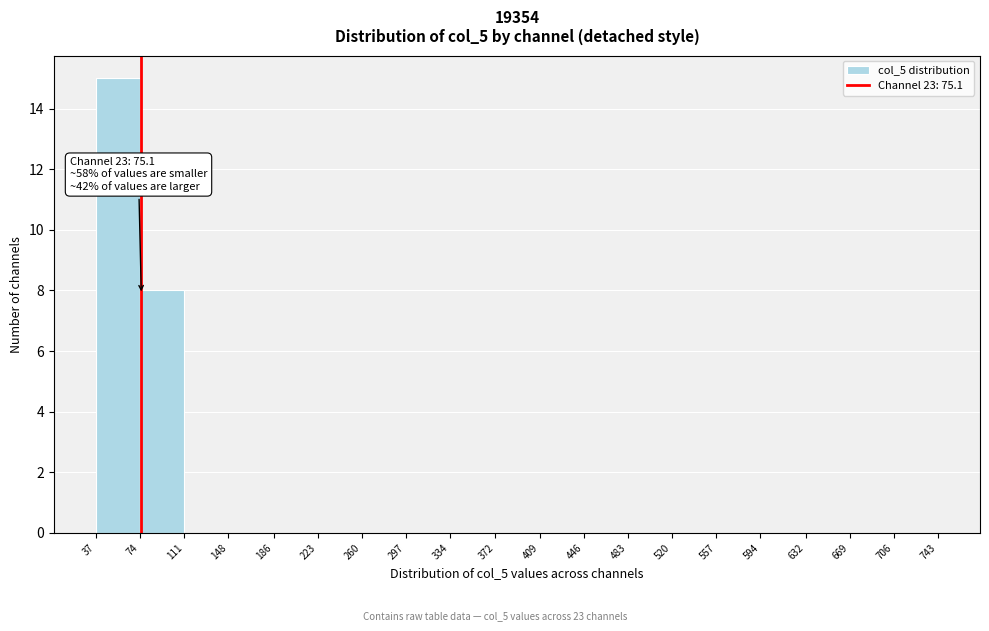

Over which range of the x-axis is the bar tallest?

37 to 74